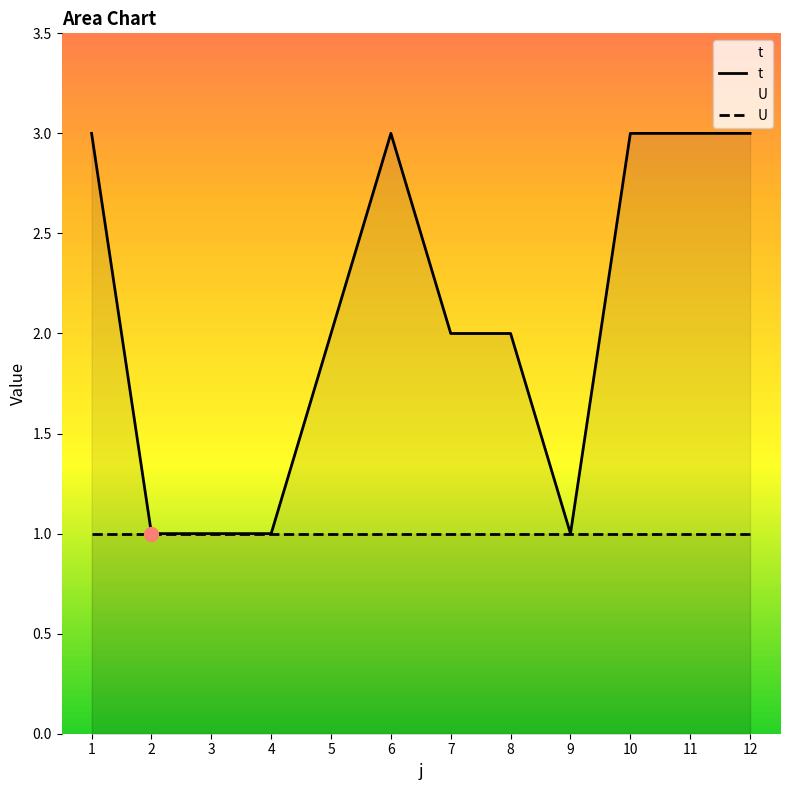

The value of U at 3 is 1. True or false?

True